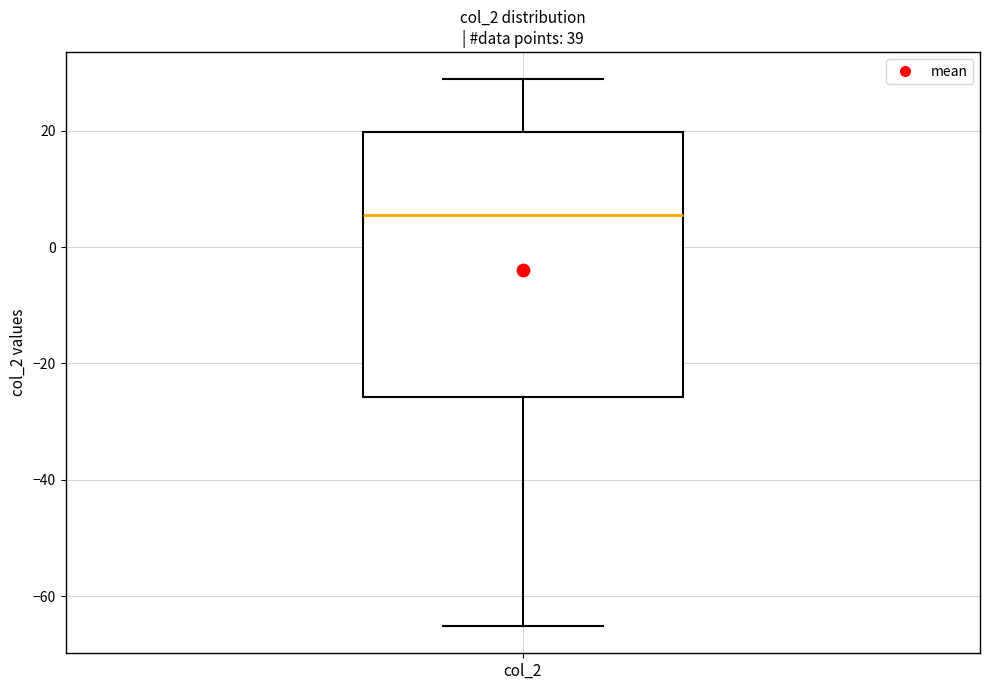

Where does the lower whisker of the box for col_2 end on the y-axis? The values are not printed on the chart, so give them approximately, as read against the axis.

-66